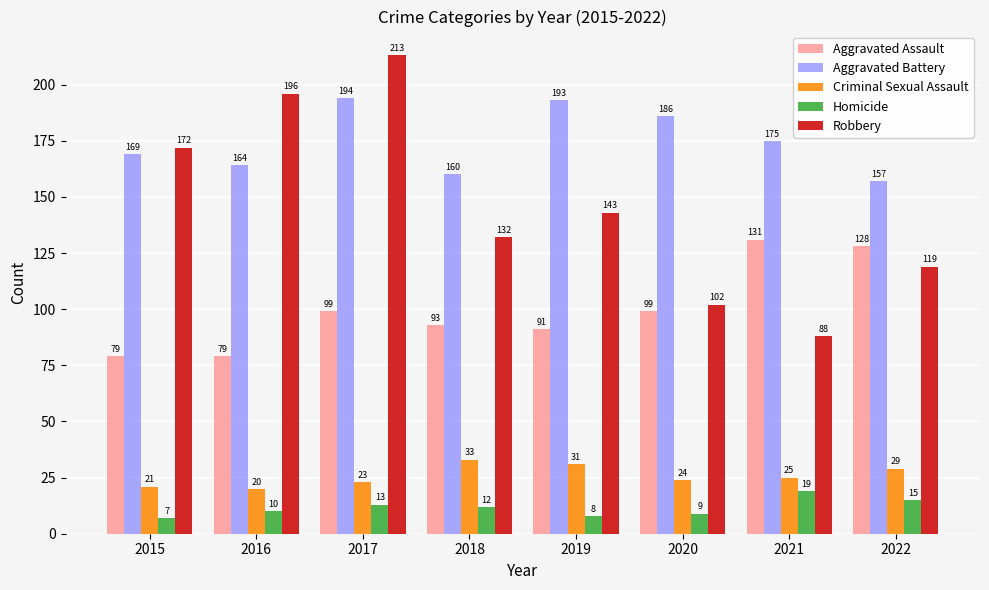

What are all the series names shown in the legend?

Aggravated Assault, Aggravated Battery, Criminal Sexual Assault, Homicide, Robbery